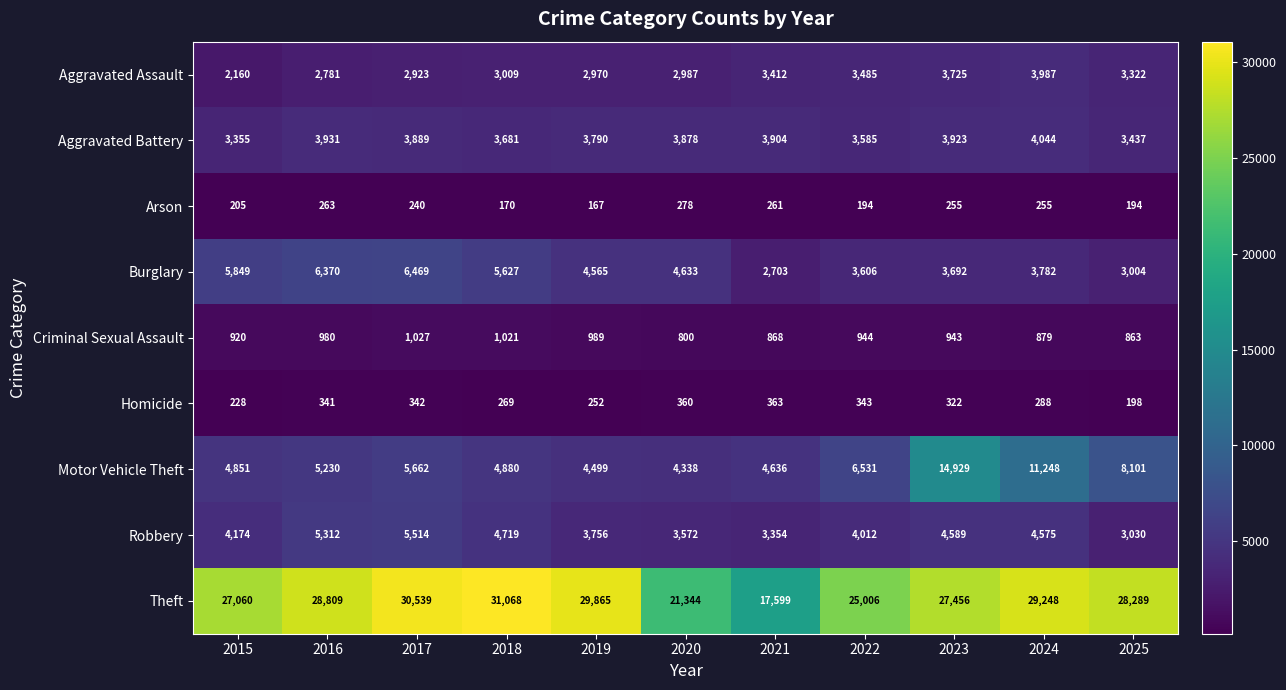

What is the sum of all Arson values?

2482